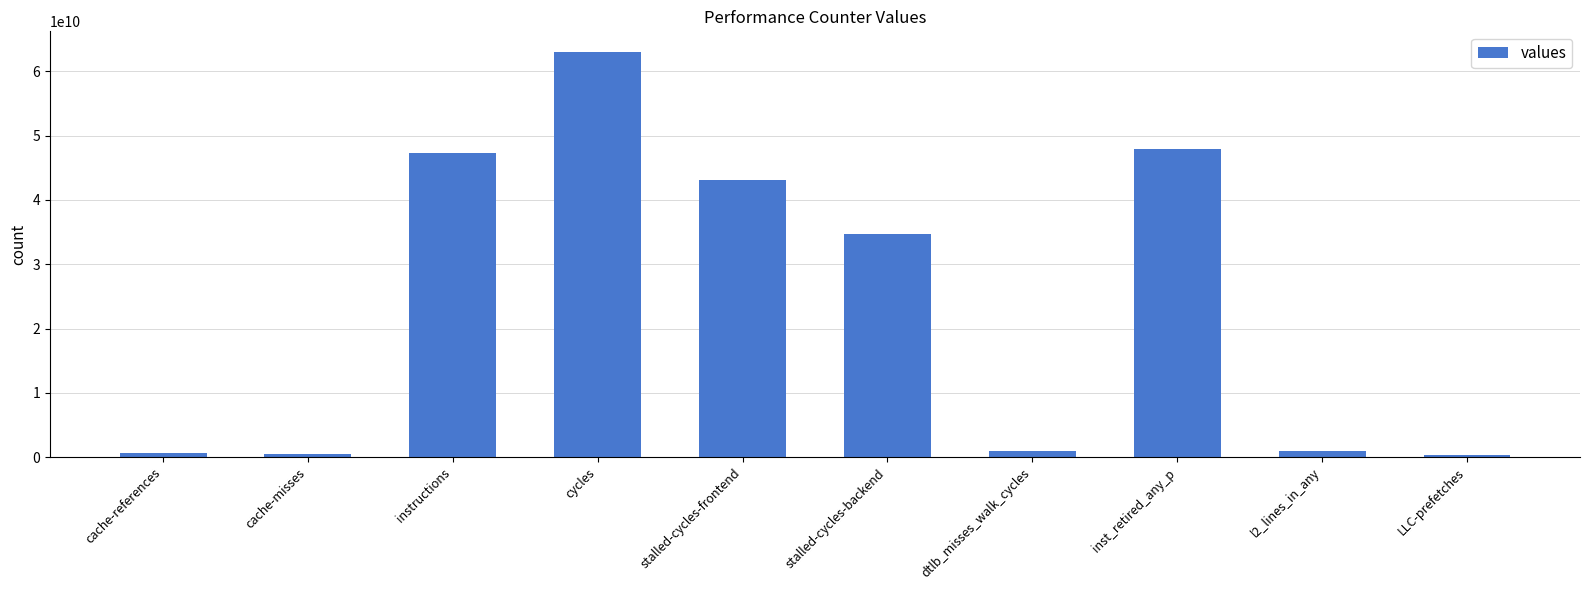

Are the bars horizontal?

No